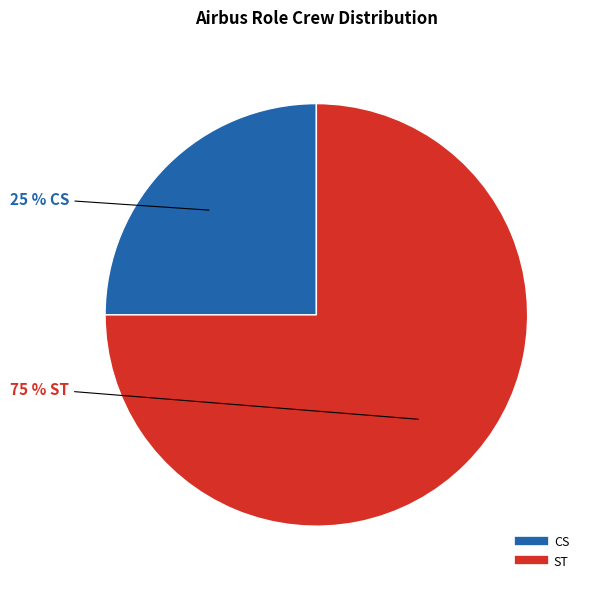

Approximately how many times larger is the value at ST compared to CS?

3.0